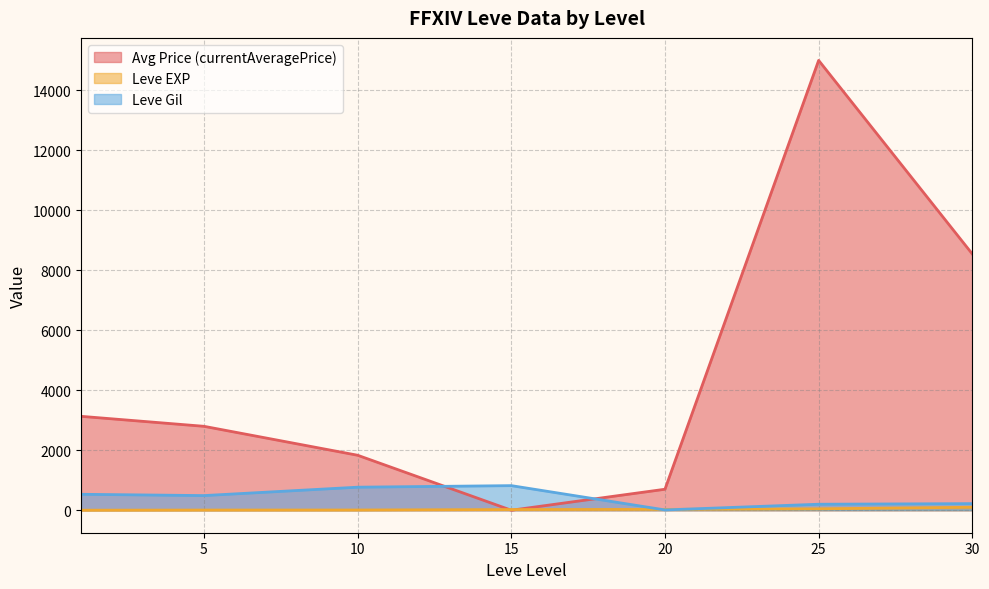

Rank the series at 10 from highest to lowest value.

Avg Price (currentAveragePrice), Leve Gil, Leve EXP